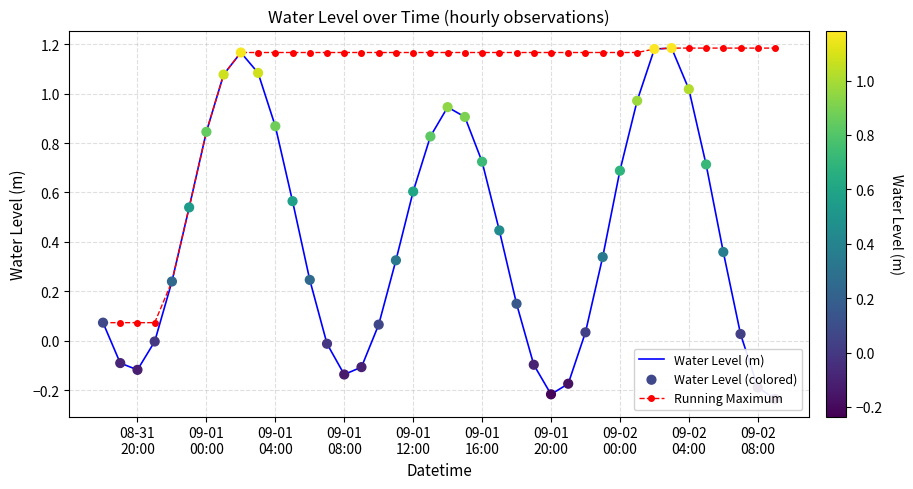

Which series has the largest total across all categories?

Running Maximum